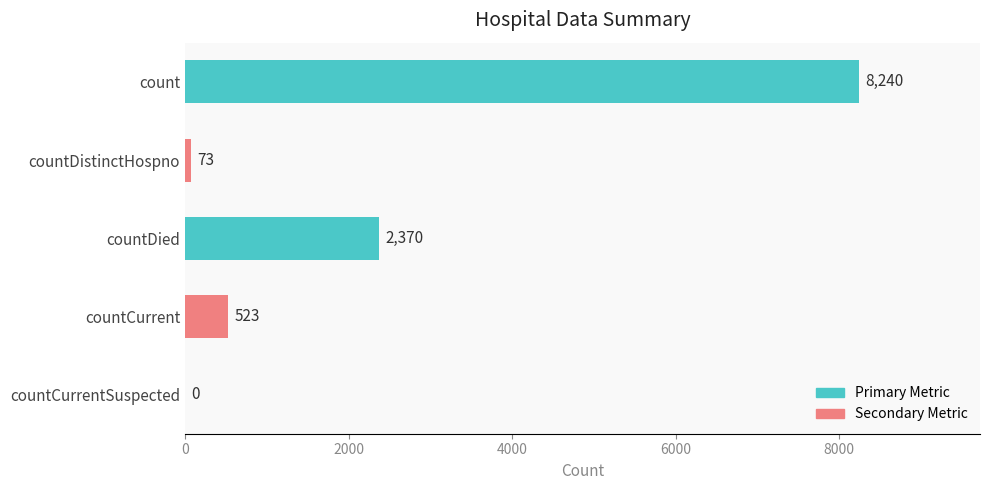

Is it true that the value at countCurrent is 523?

True